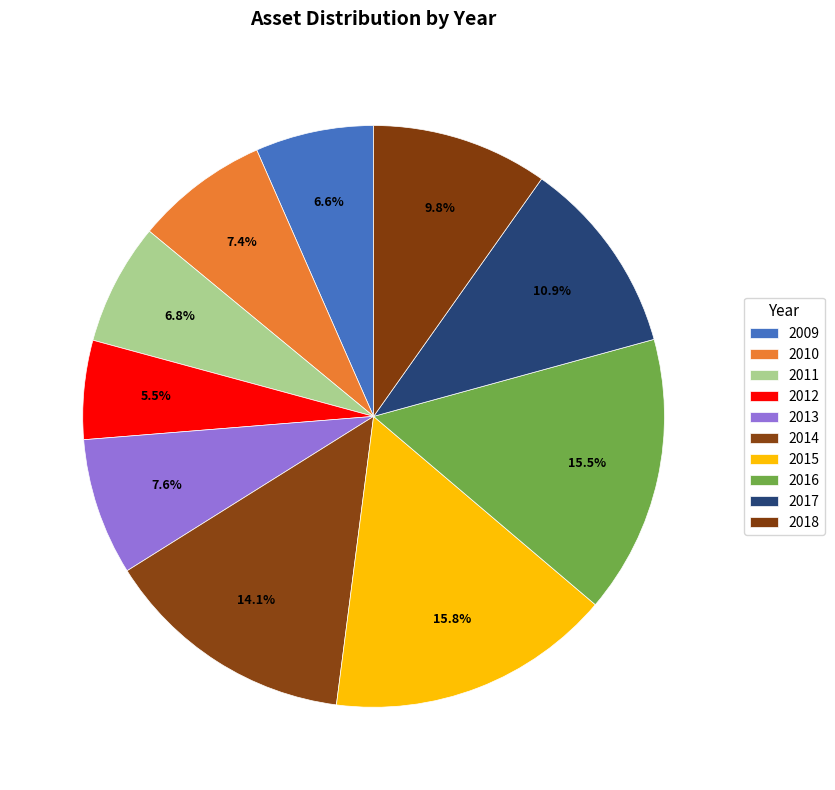

Is 2017 the majority of the pie?

No